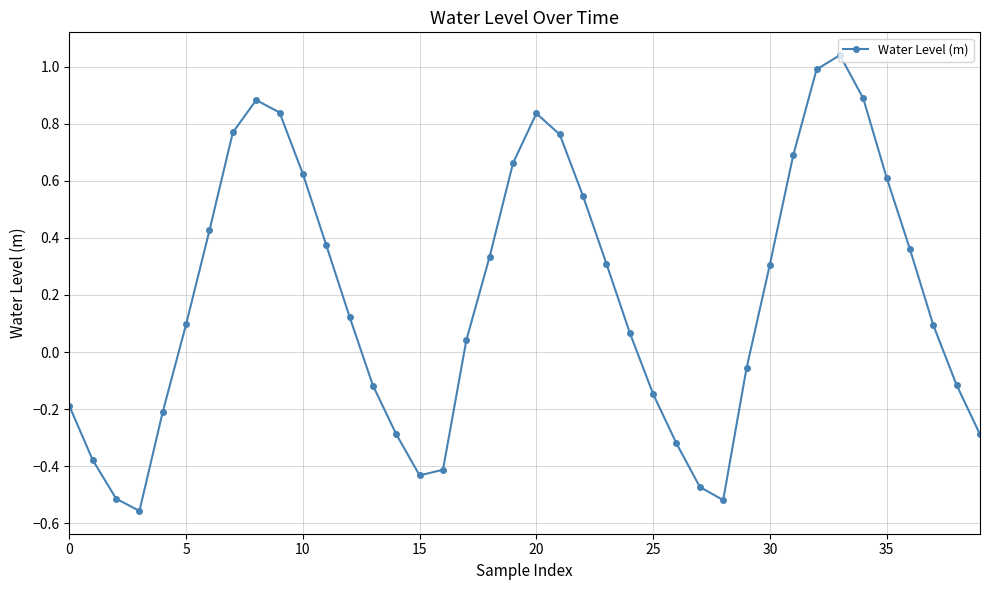

What is the difference between the maximum and minimum values?

1.6